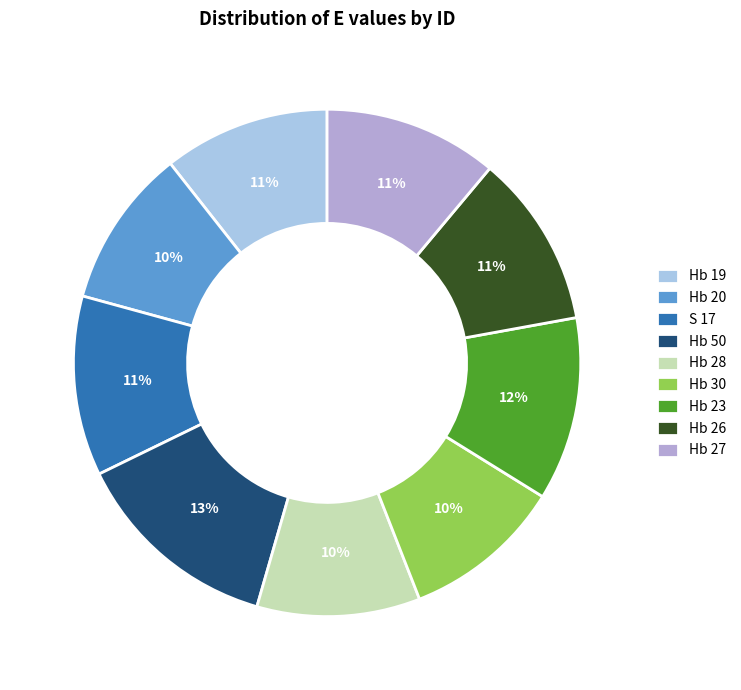

To the nearest percent, what is the combined percentage of Hb 19 and Hb 50?

24%